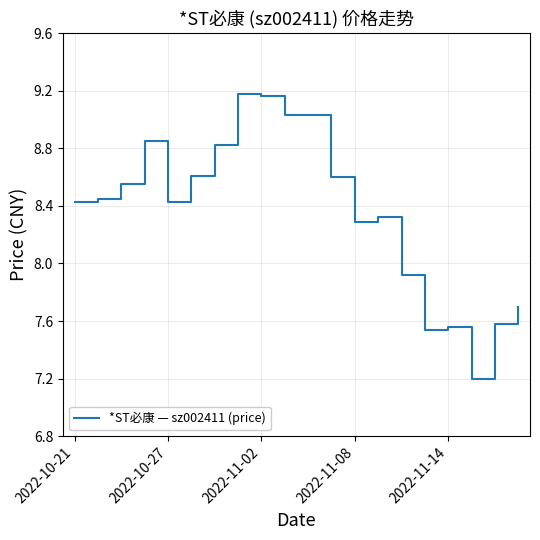

What is the smallest value displayed?

7.2